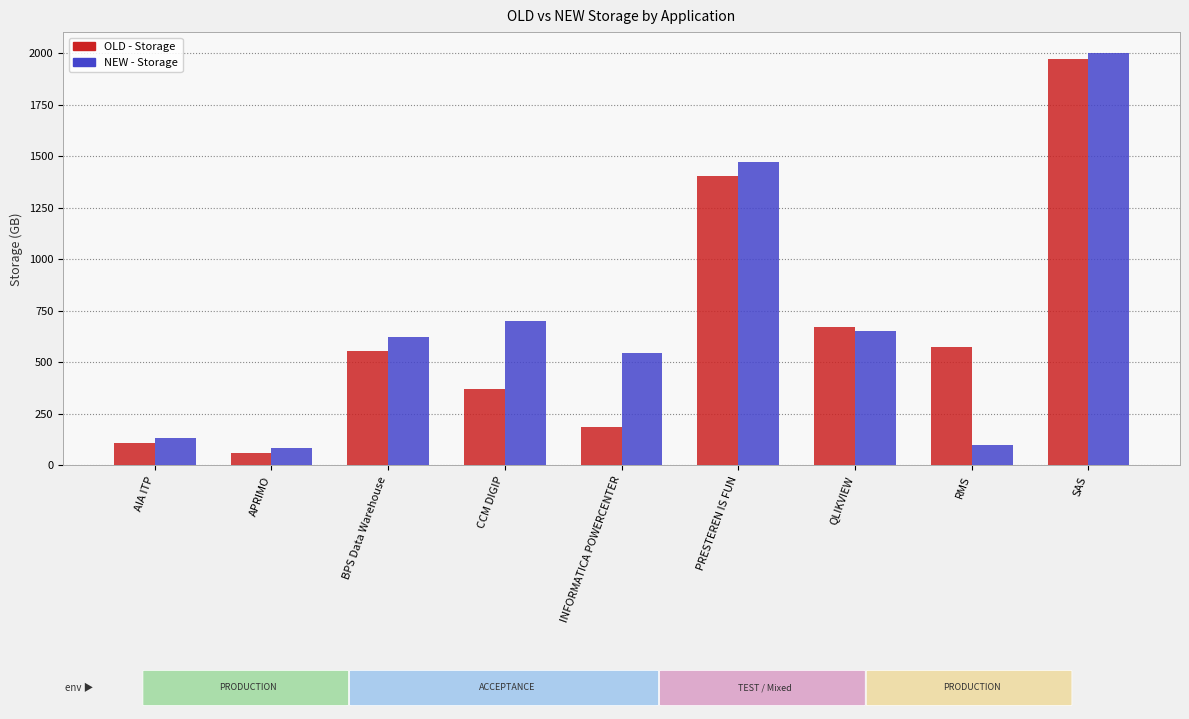

What is the average value of the OLD - Storage series?

655.0